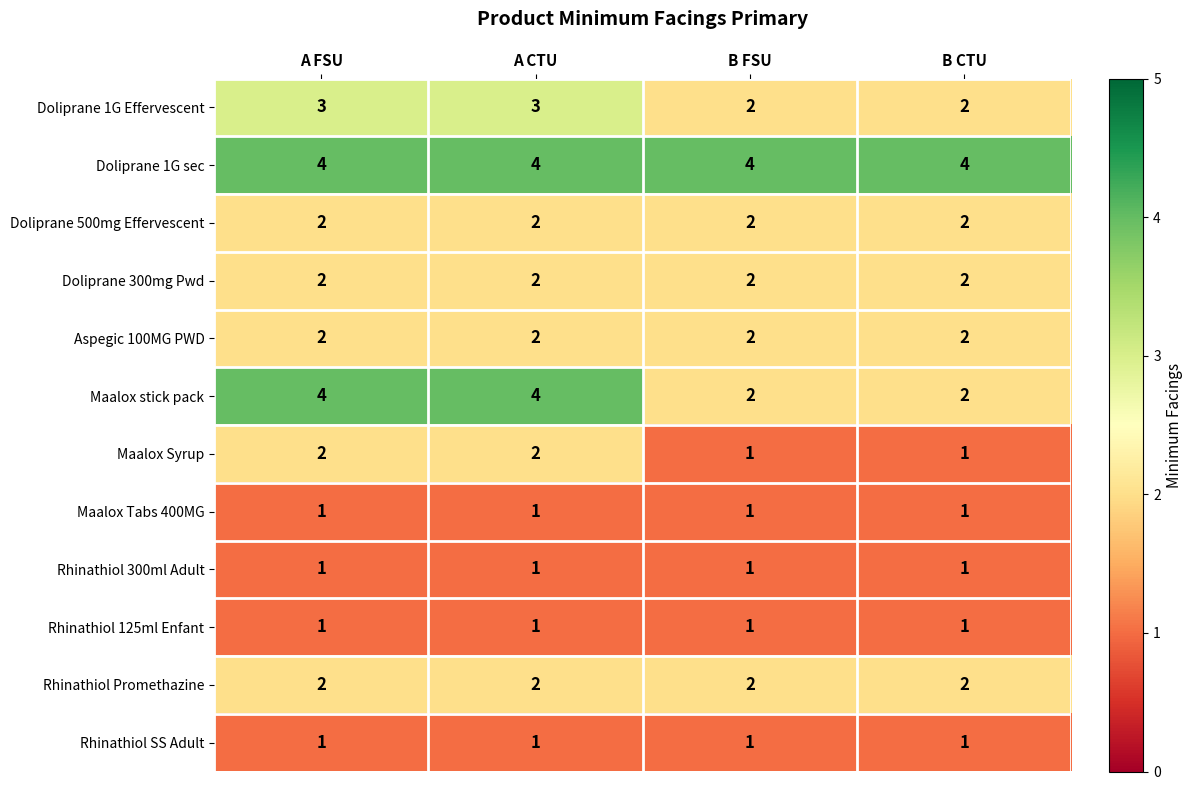

What is the sum of all Rhinathiol Promethazine values?

8